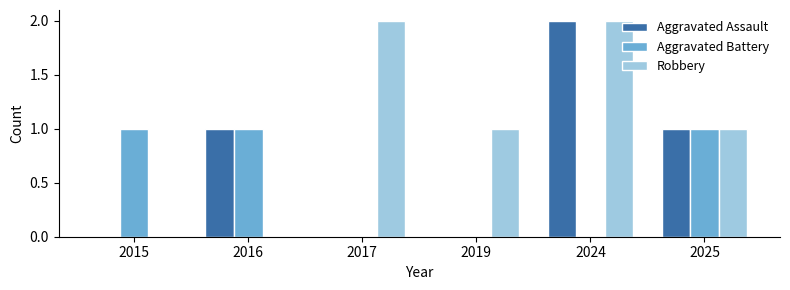

At which category is the sum across all series the highest?

2024